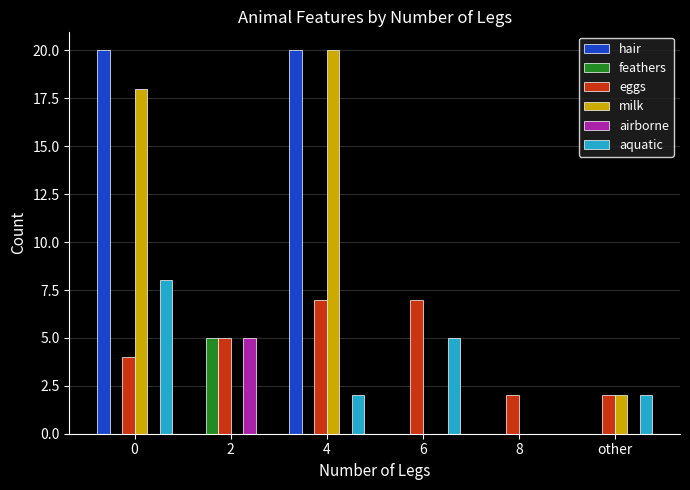

The eggs series shows 2 at 8. True or false?

True